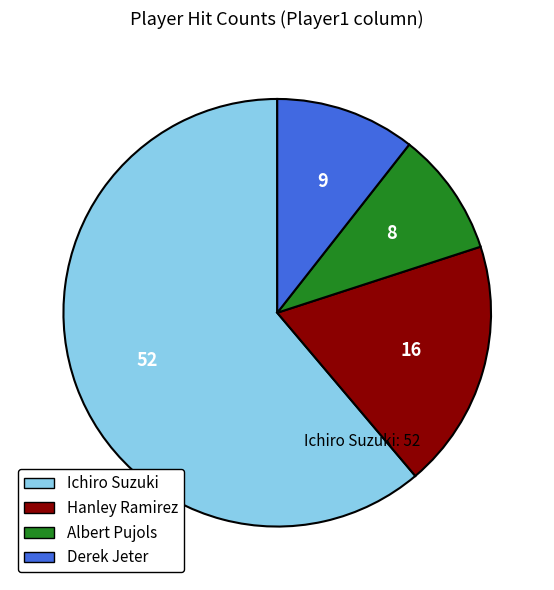

Which slice is the largest?

Ichiro Suzuki